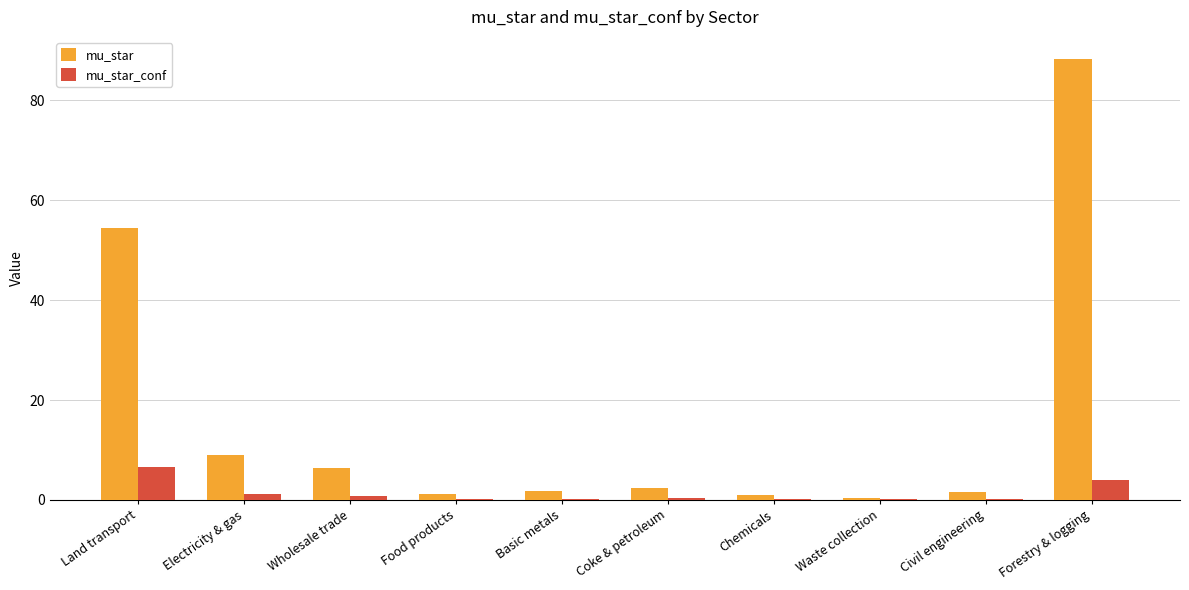

Which label corresponds to the largest value in the chart?

Forestry & logging